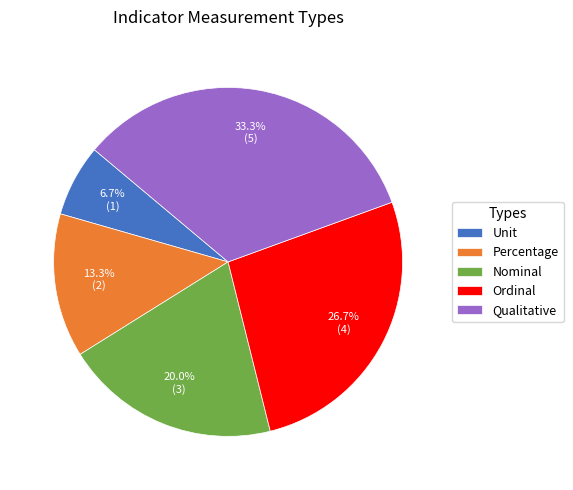

To the nearest percent, what is the combined percentage of Ordinal and Unit?

33%